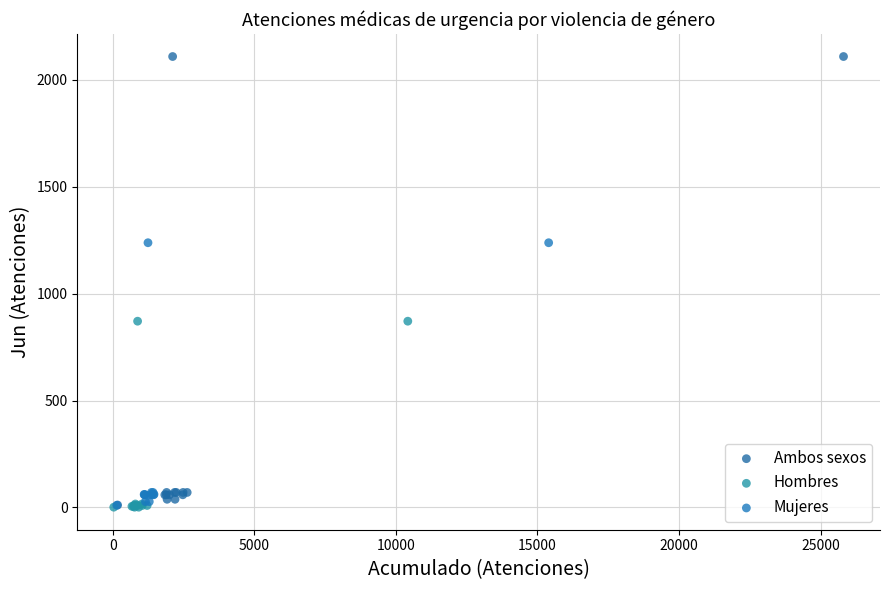

Which series reaches the maximum Y coordinate?

Ambos sexos